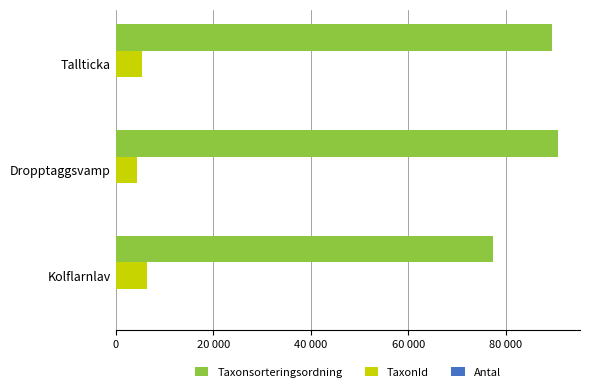

At how many categories does at least one series exceed 61708?

3